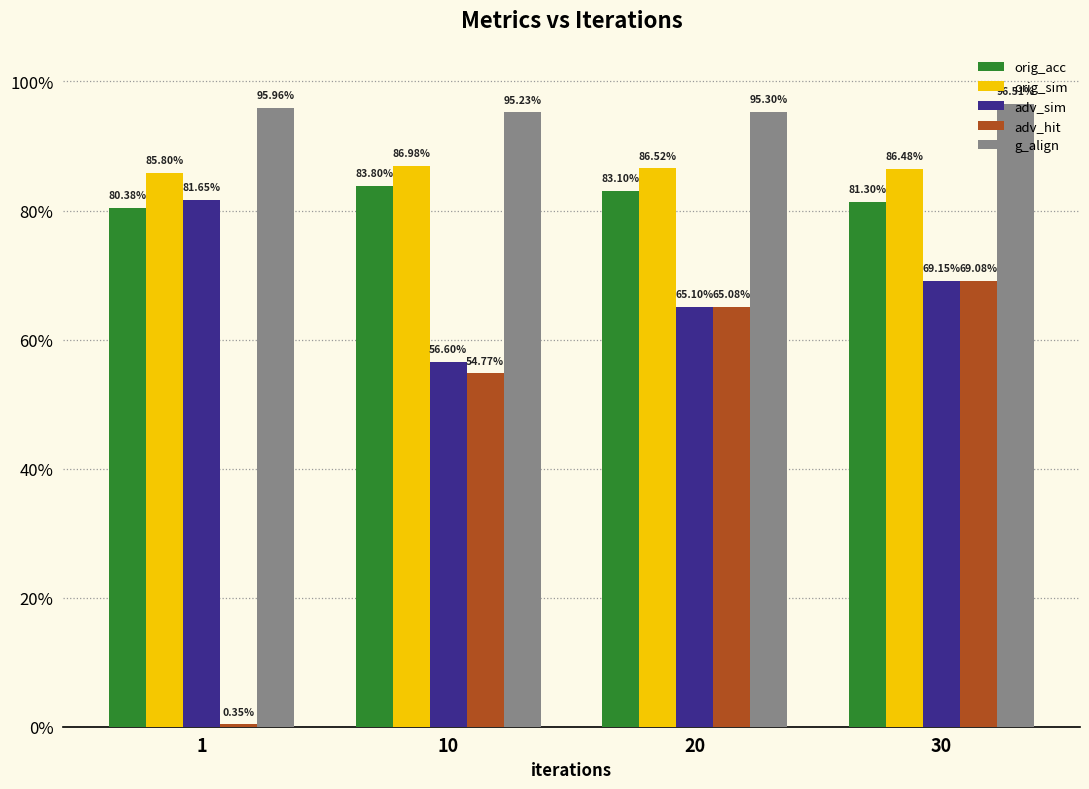

At which label is g_align closest to 0?

10